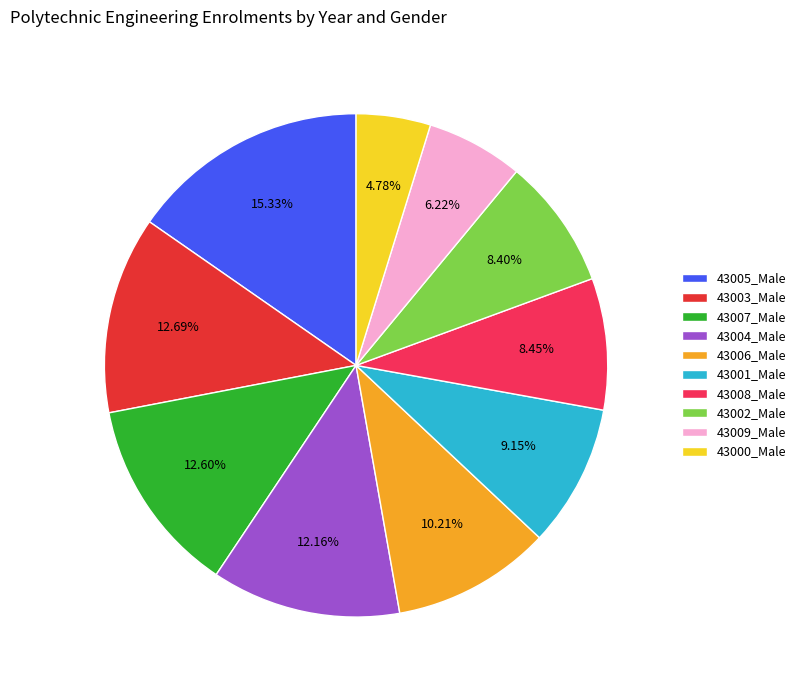

How many slices are in this pie chart?

10